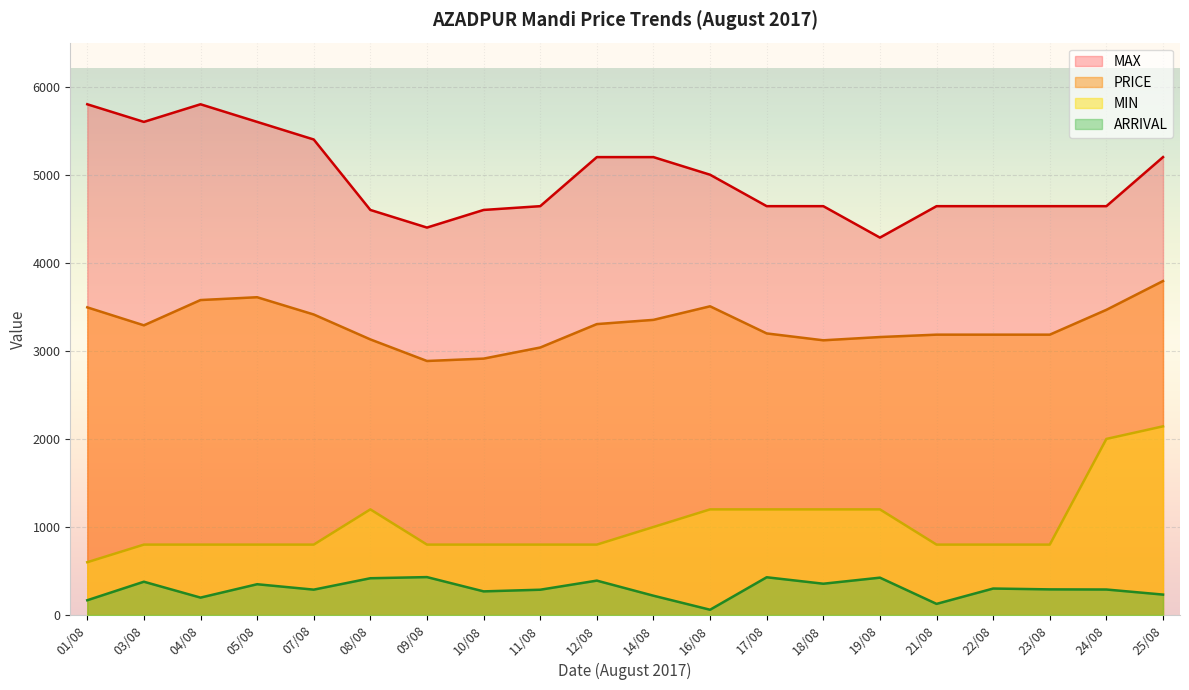

True or false: PRICE has more than 2 points higher than both neighbors.

False